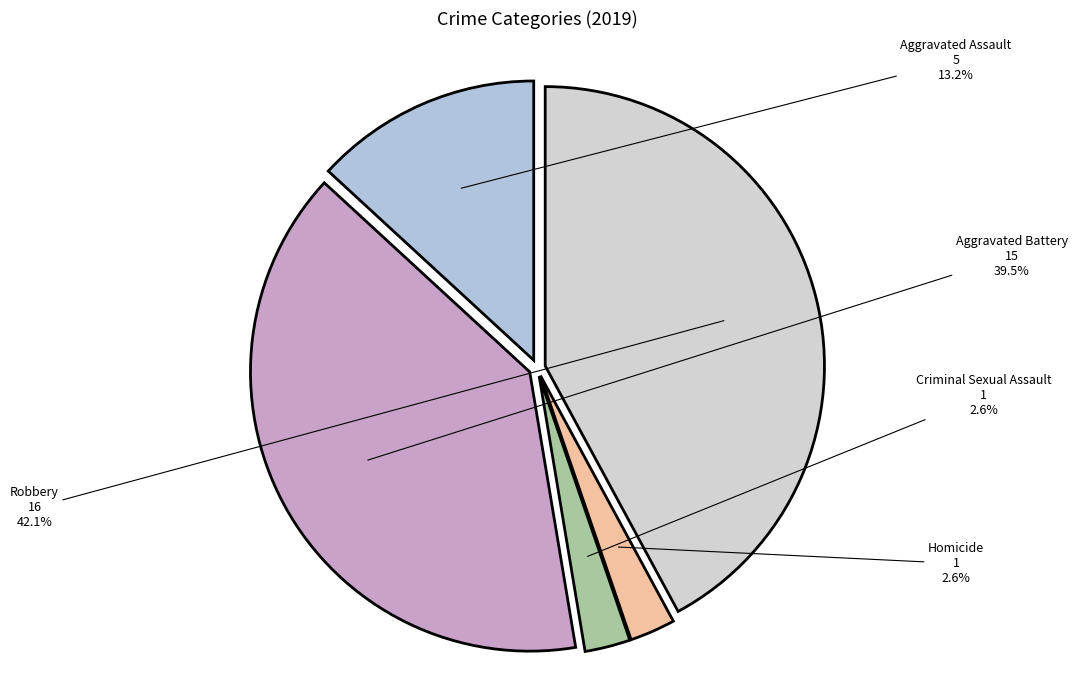

Does Aggravated Battery account for over 50% of the chart?

No